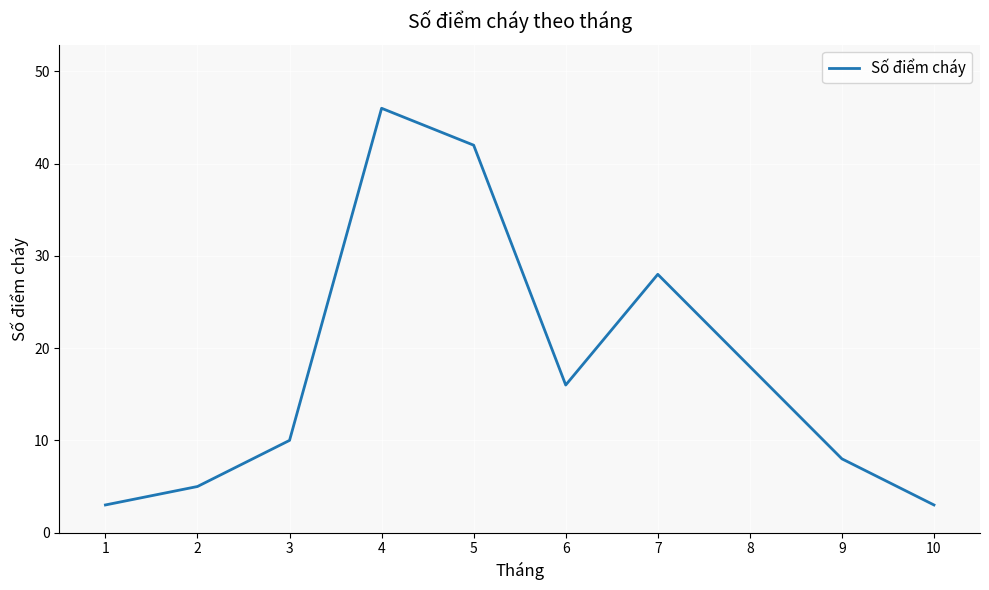

The chart shows a value of 8 at 2. True or false?

False